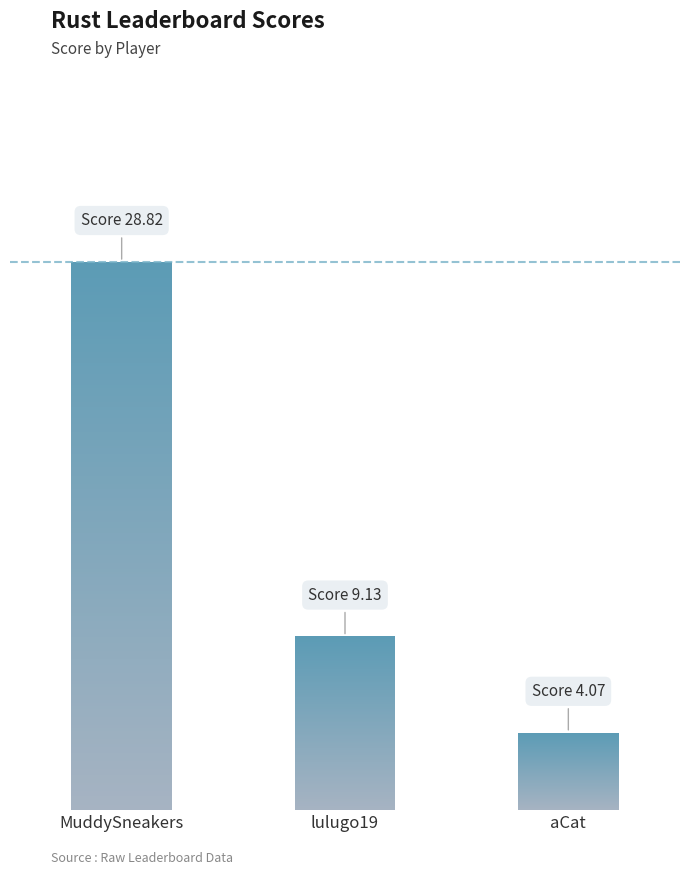

What is the difference between the values at lulugo19 and aCat?

5.1